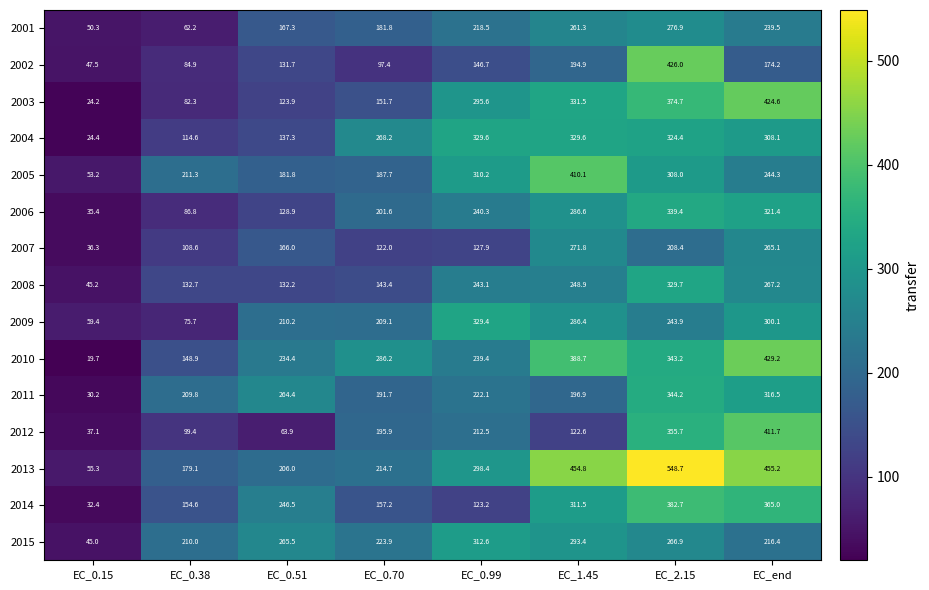

Between EC_1.45 and EC_2.15, which series saw the biggest shift?

2012